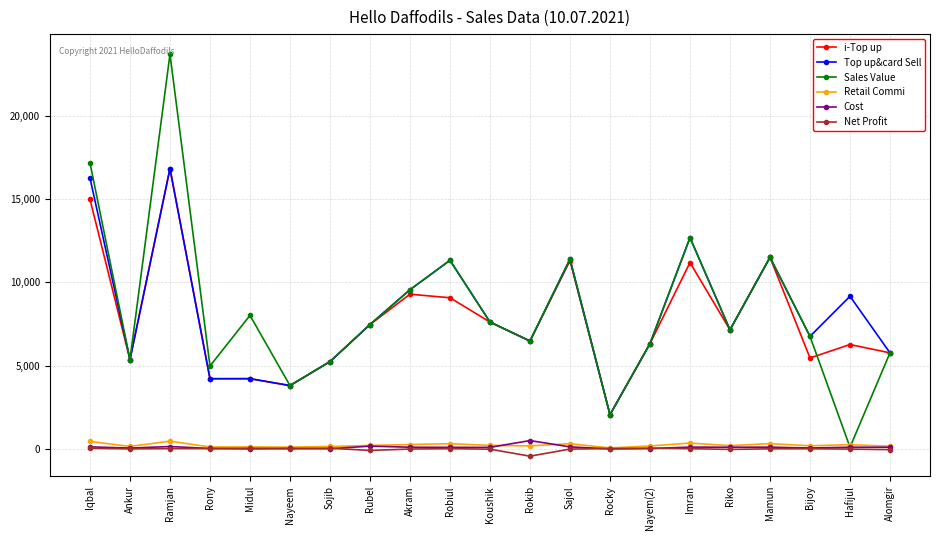

Is the value of Sales Value at Nayem(2) greater than the value of Top up&card Sell at Robiul?

No